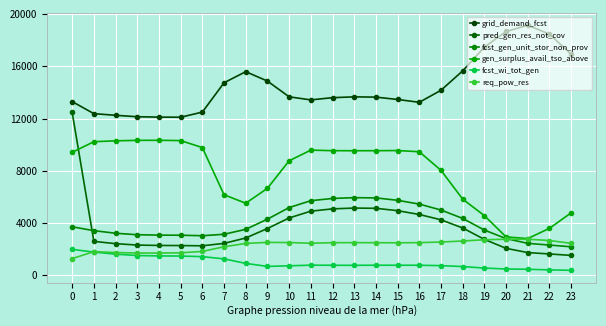

What is the value of the pred_gen_res_not_cov point at the 21st from the left?

2073